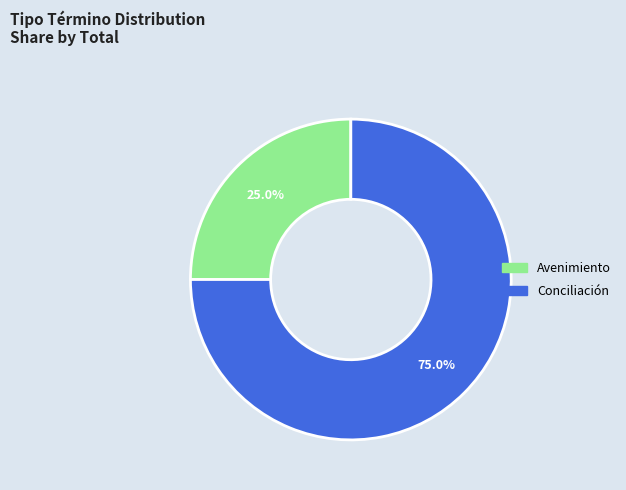

To the nearest percent, what is the difference between the Avenimiento and Conciliación slice percentages?

50%